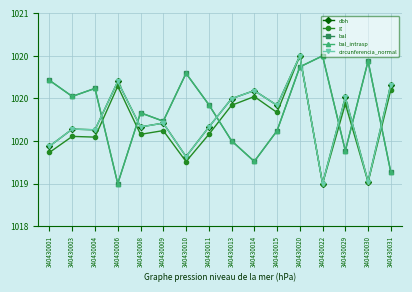

Between 340430014 and 340430001, which is larger?

340430014